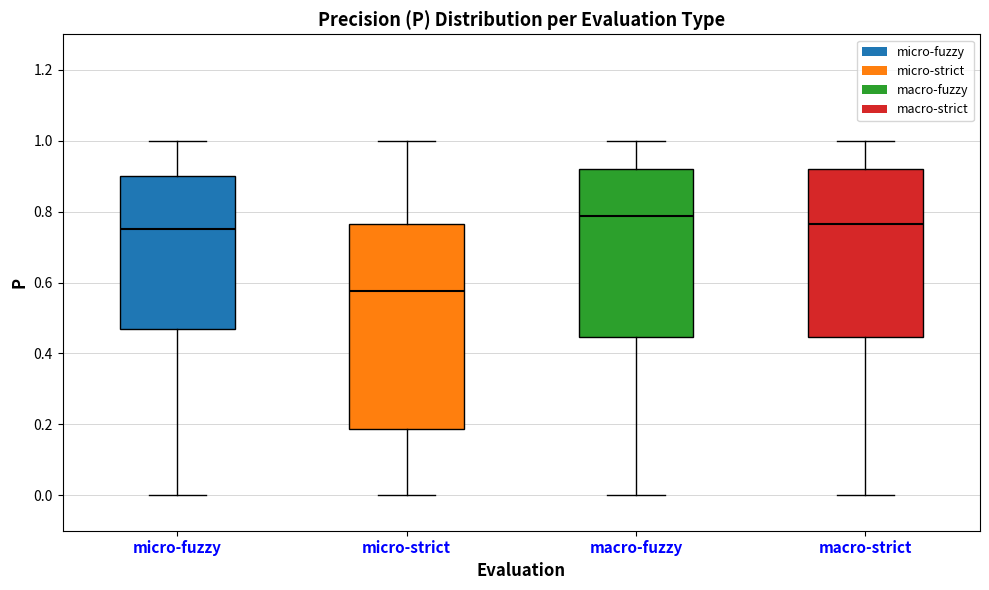

Where is the upper edge of the box for micro-fuzzy on the y-axis? The values are not printed on the chart, so give them approximately, as read against the axis.

0.90